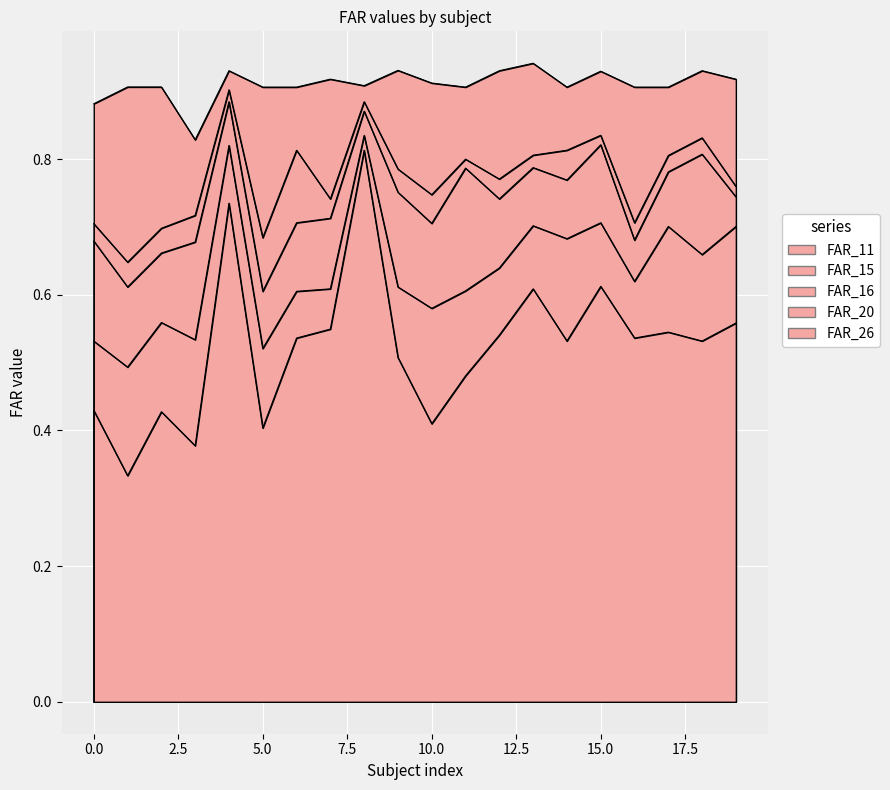

What is the greatest value displayed?

0.9